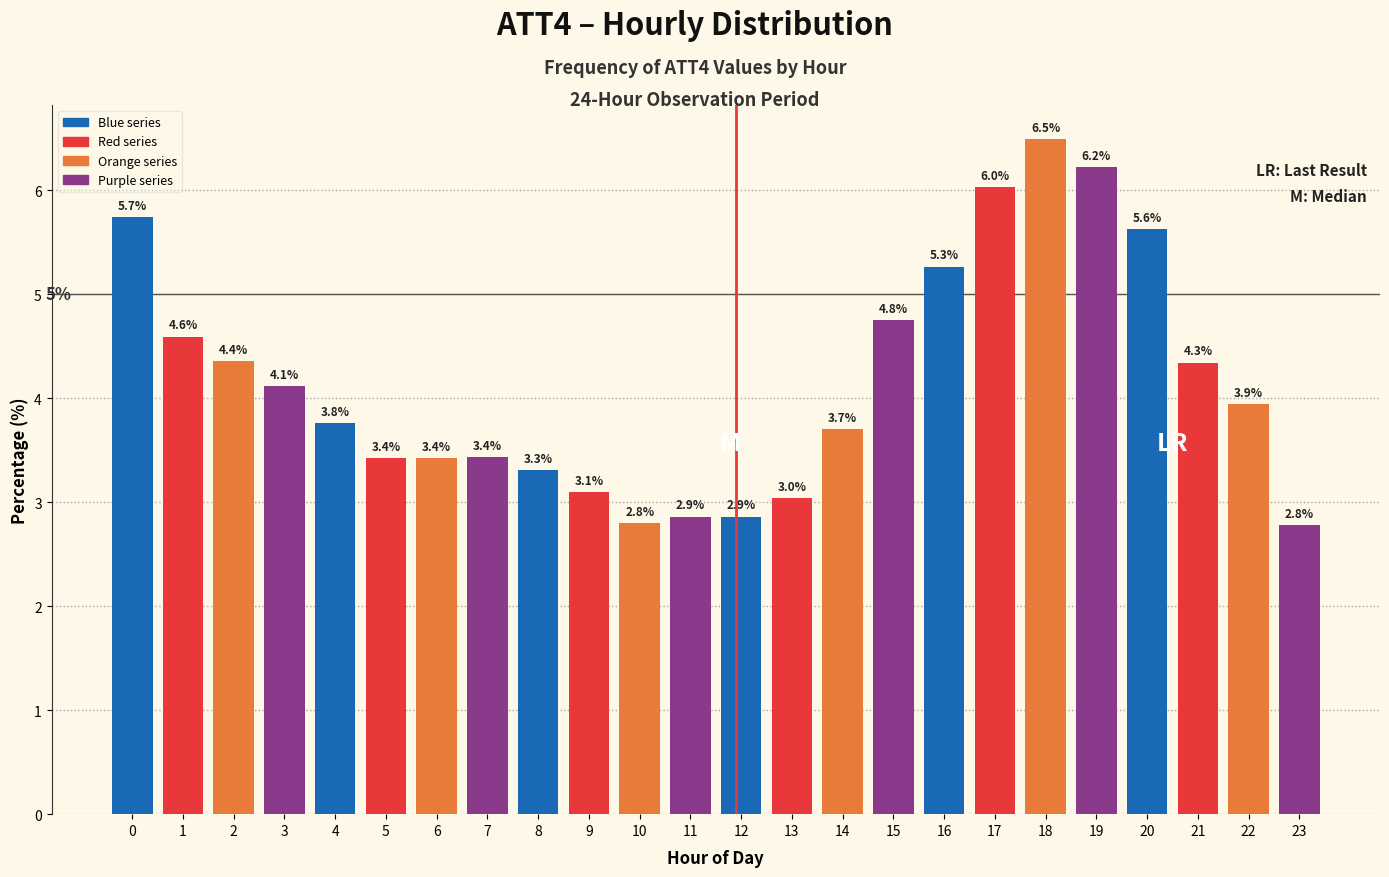

Reading left to right, list all the values displayed in this chart.

5.7	4.6	4.4	4.1	3.8	3.4	3.4	3.4	3.3	3.1	2.8	2.9	2.9	3.0	3.7	4.8	5.3	6.0	6.5	6.2	5.6	4.3	3.9	2.8